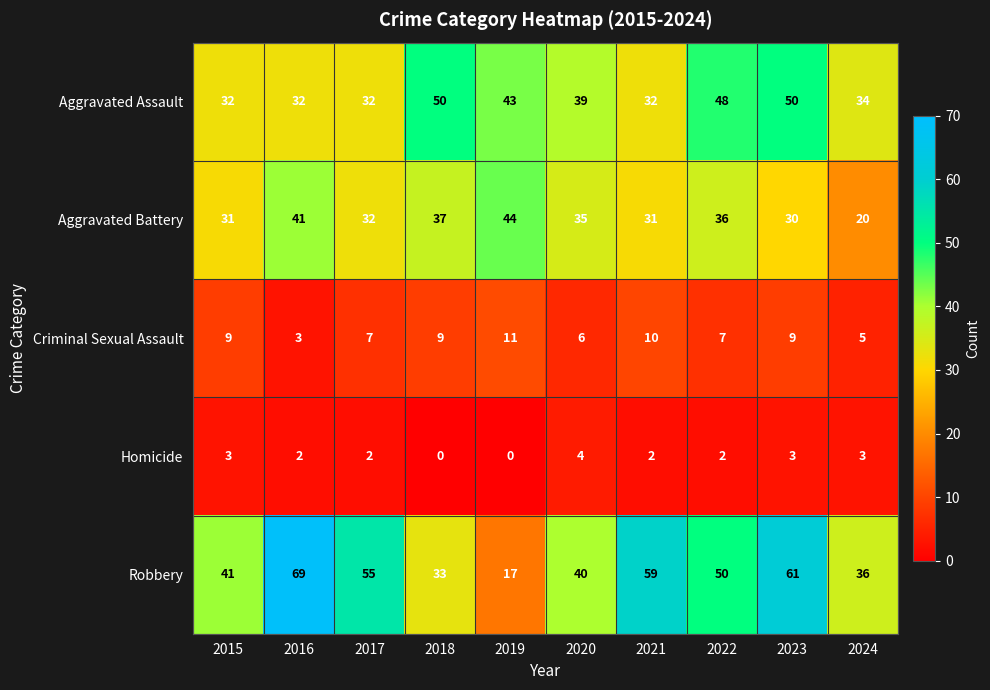

Which series has the widest spread of values?

Robbery